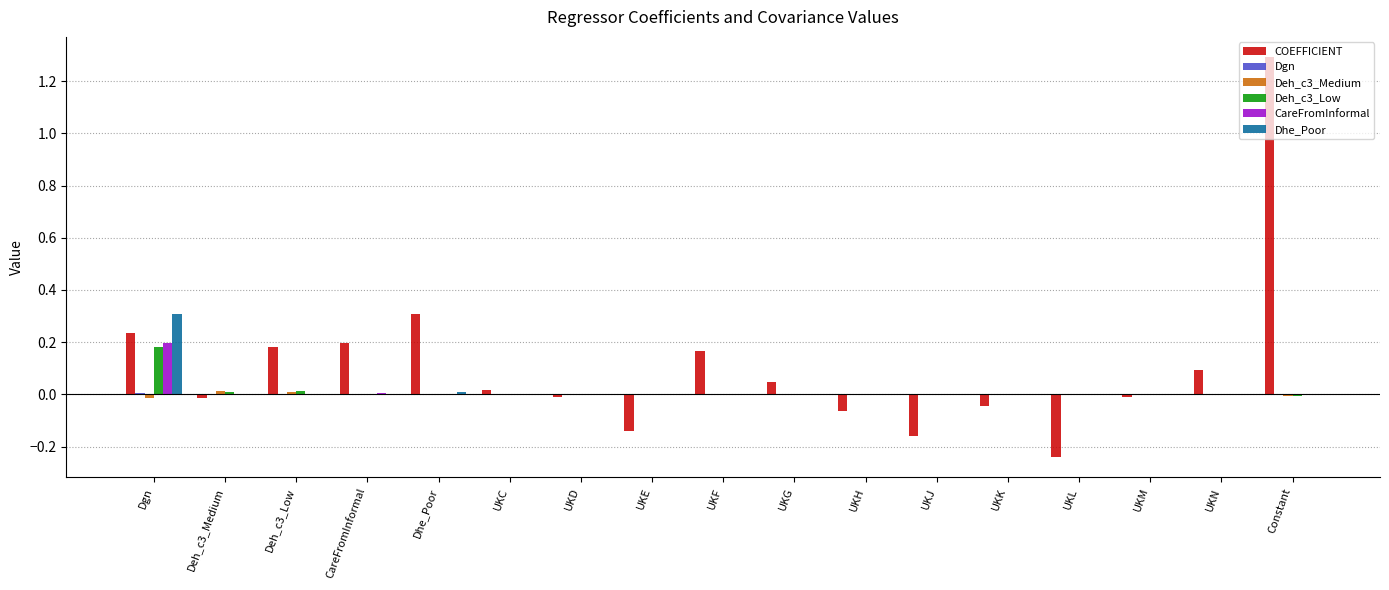

What is the sum of all COEFFICIENT values?

1.9